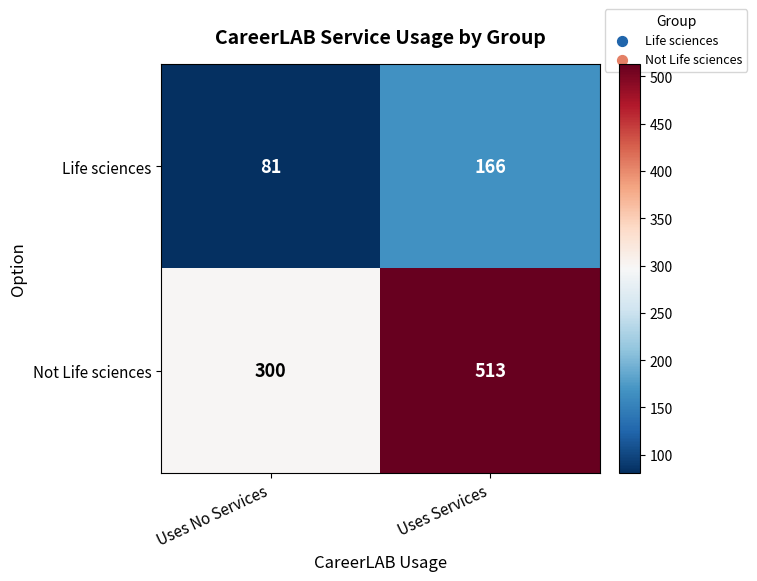

What is the difference between the Not Life sciences values at Uses Services and Uses No Services?

213